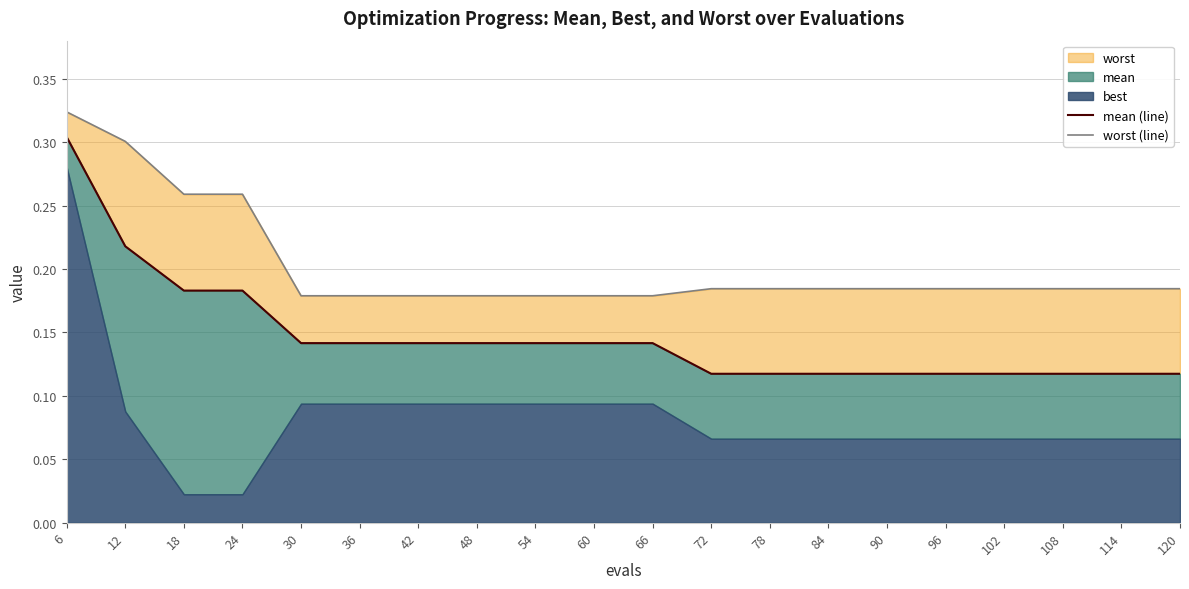

At how many categories does at least one series exceed 0?

20